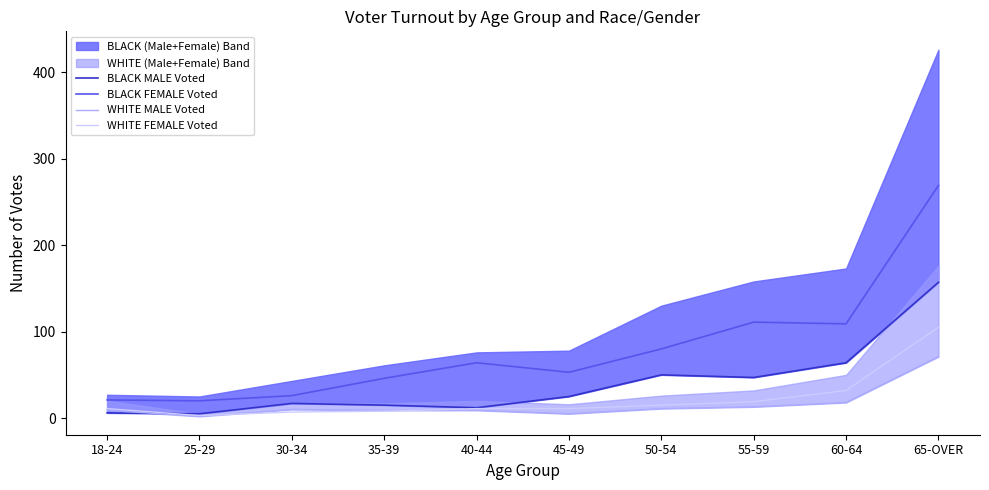

What is the difference between the highest and lowest values at 60-64?

91